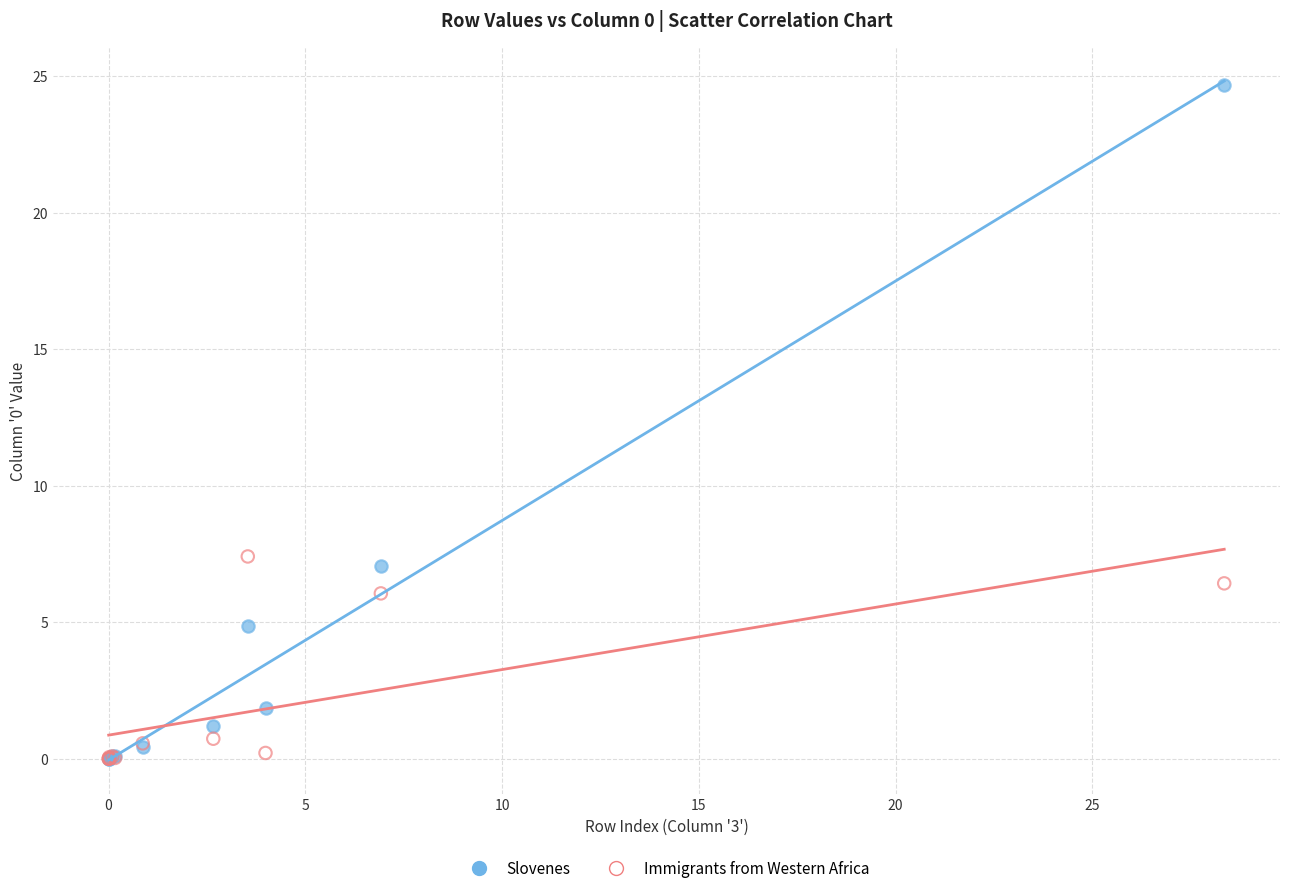

In the Slovenes series, what Y value is closest to 12?

7.1